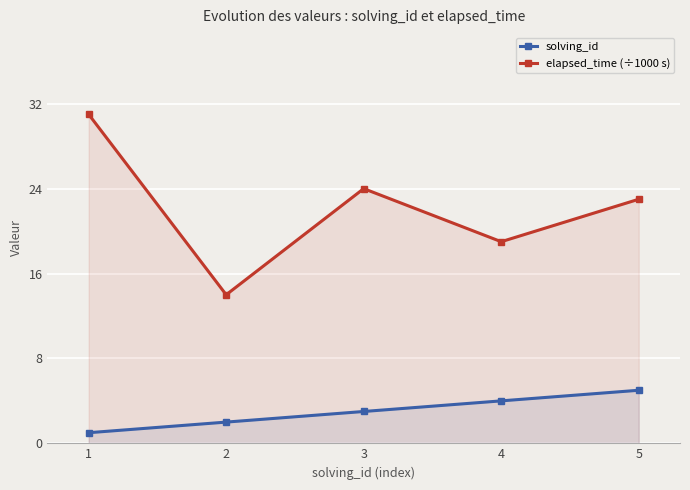

Reading left to right, list all the values displayed in this chart.

solving_id: 1	2	3	4	5
elapsed_time (÷1000 s): 31	14	24	19	23